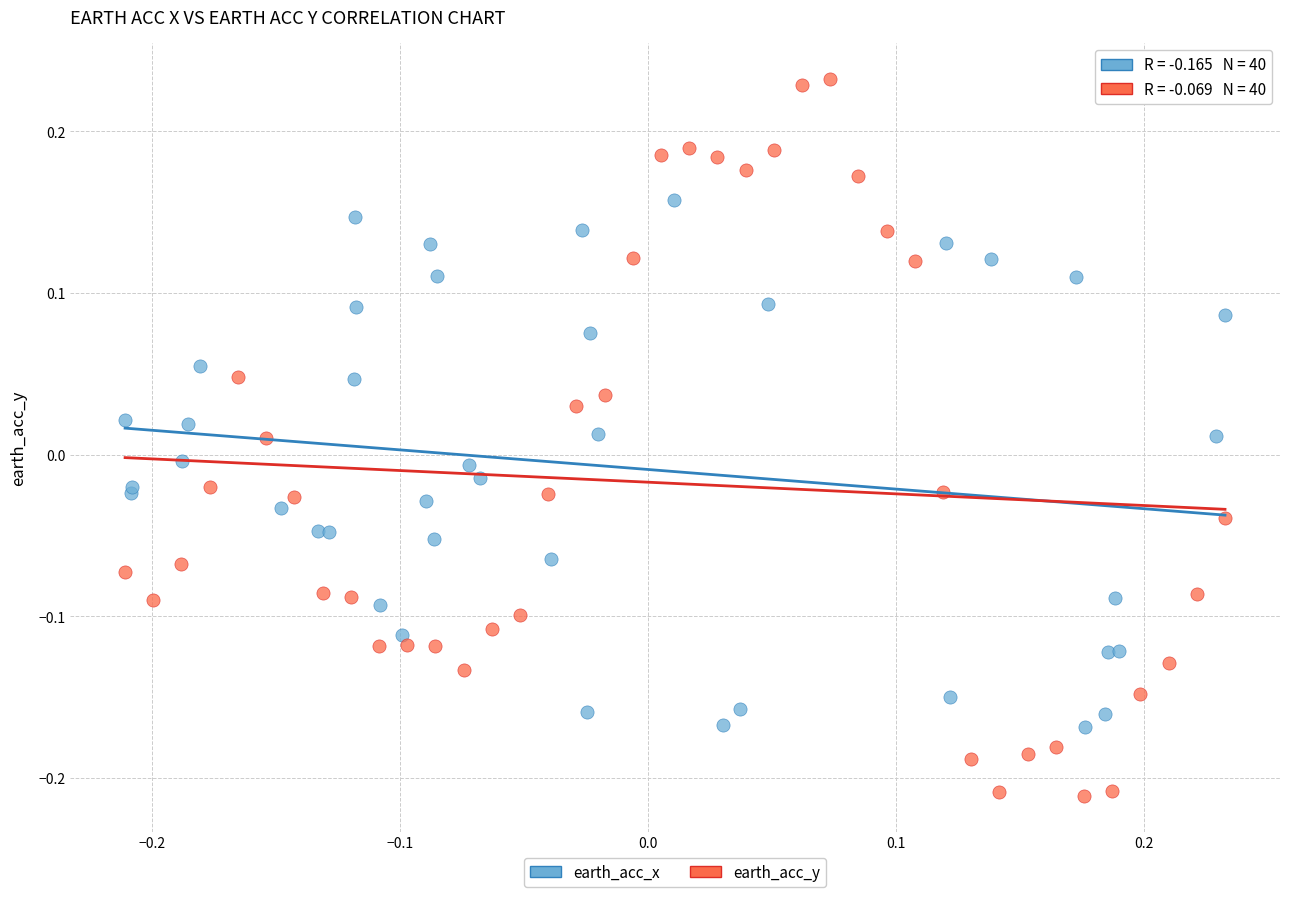

Which series contains the highest Y value?

earth_acc_y